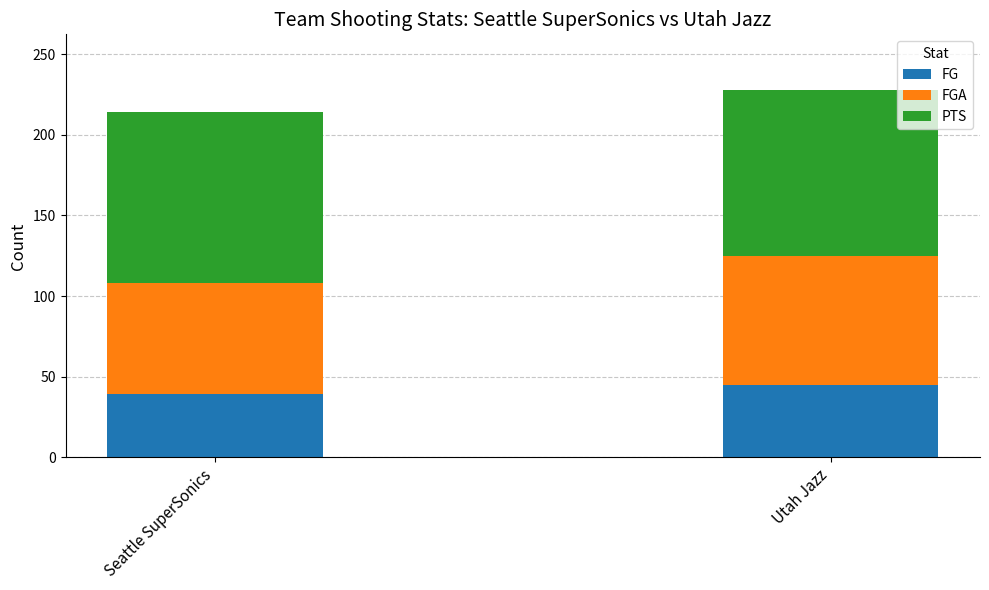

What is the maximum value for FG?

45